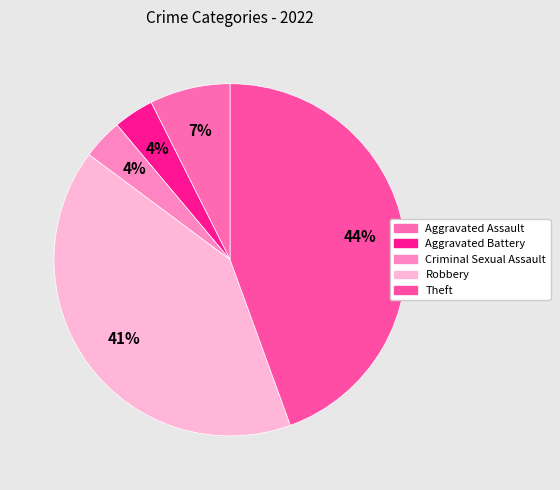

How many segments does this pie chart have?

5